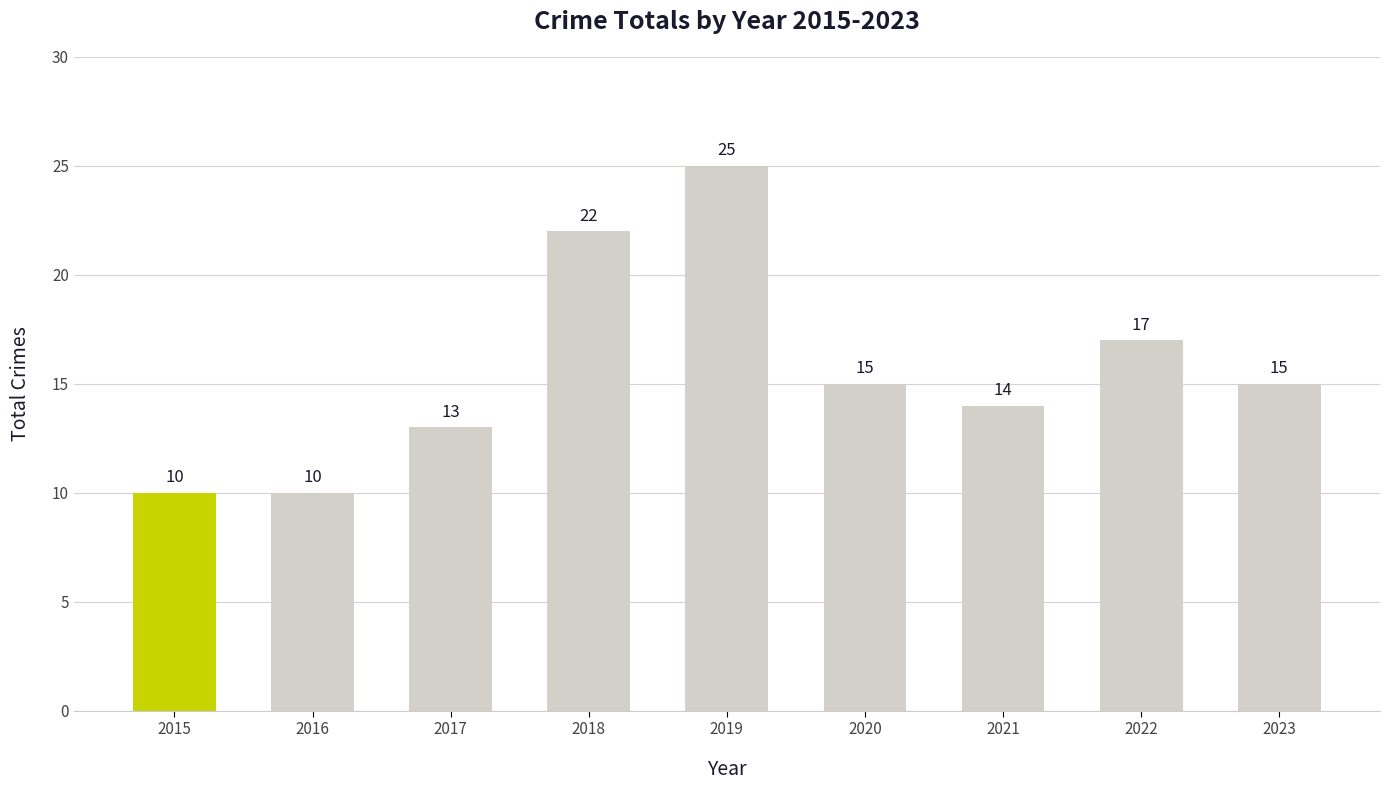

Approximately how many times larger is the value at 2022 compared to 2016?

1.7